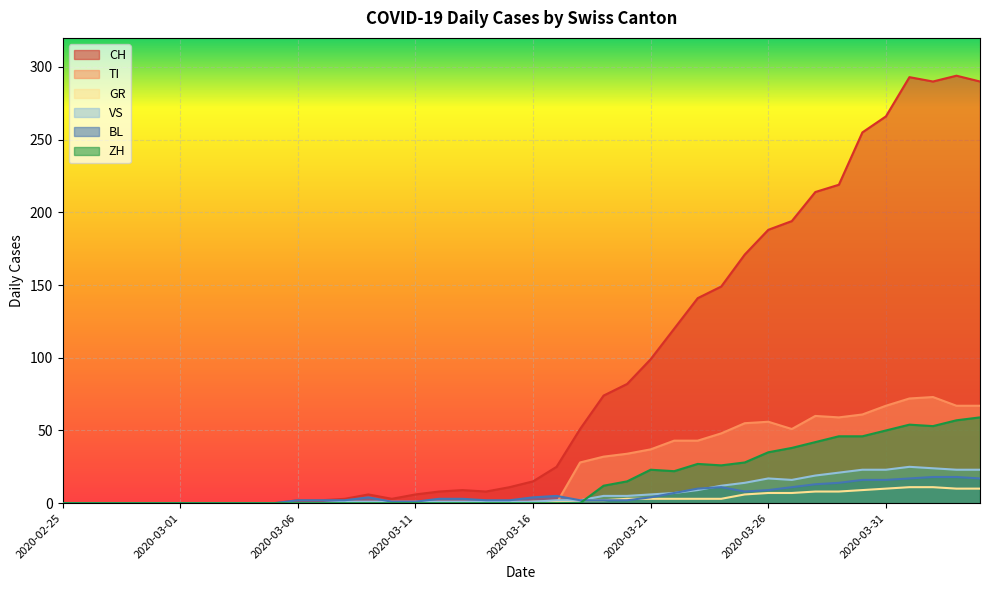

Reading right to left, extract all data points from this chart.

CH: 290	294	290	293	266	255	219	214	194	188	171	149	141	120	99	82	74	51	25	15	11	8	9	8	6	3	6	3	2	2	0	0	0	0	0	0	0	0	0	0
TI: 67	67	73	72	67	61	59	60	51	56	55	48	43	43	37	34	32	28	0	0	0	0	0	0	0	0	0	0	0	0	0	0	0	0	0	0	0	0	0	0
GR: 10	10	11	11	10	9	8	8	7	7	6	3	3	3	3	3	2	2	1	1	0	0	0	0	0	0	0	0	0	0	0	0	0	0	0	0	0	0	0	0
VS: 23	23	24	25	23	23	21	19	16	17	14	12	9	7	6	5	5	2	2	1	1	1	1	1	1	1	1	1	0	0	0	0	0	0	0	0	0	0	0	0
BL: 17	18	18	17	16	16	14	13	11	9	8	11	10	7	4	2	2	2	5	4	2	2	3	3	1	1	4	2	2	2	0	0	0	0	0	0	0	0	0	0
ZH: 59	57	53	54	50	46	46	42	38	35	28	26	27	22	23	15	12	0	0	0	0	0	0	0	0	0	0	0	0	0	0	0	0	0	0	0	0	0	0	0